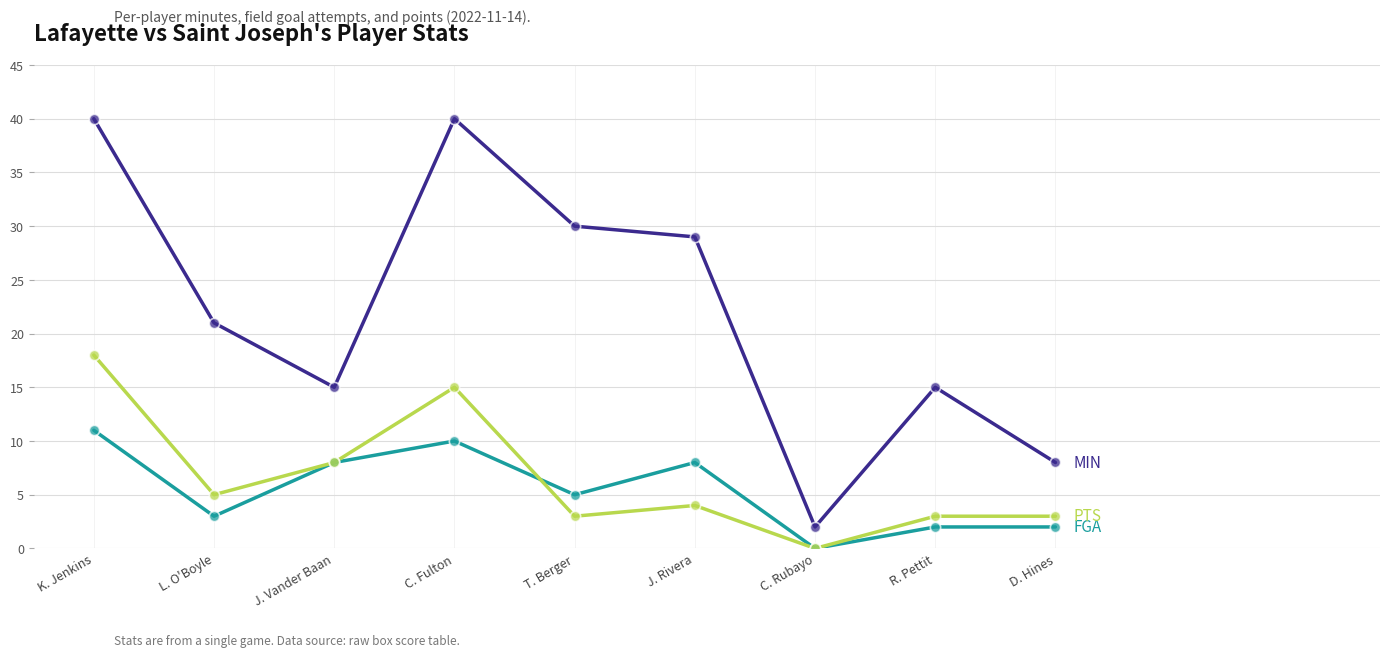

At which category is the sum across all series the highest?

K. Jenkins